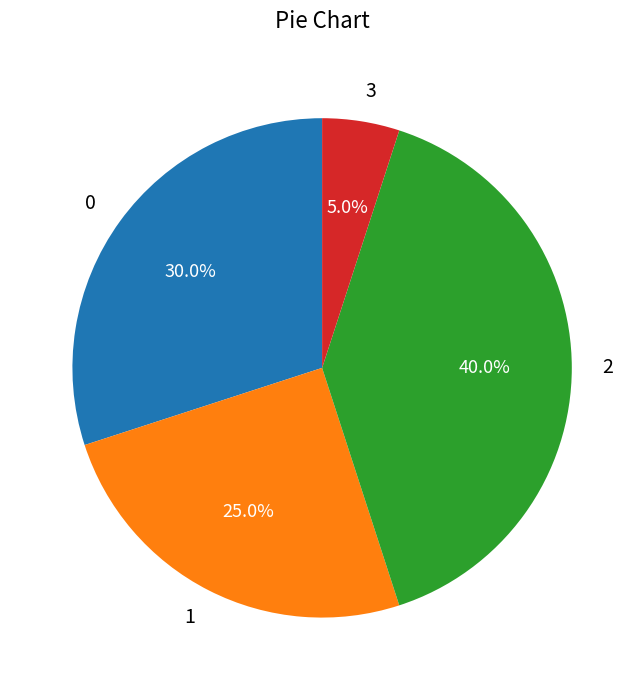

What percentage is the 2 slice, to the nearest percent?

40%